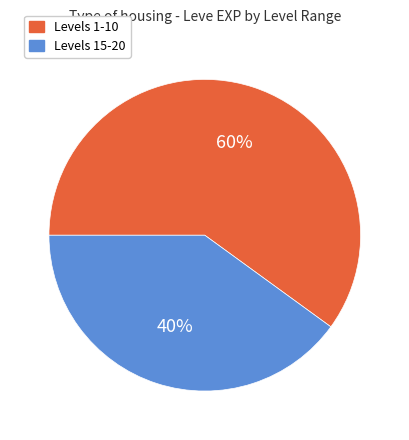

Does any single category account for the majority?

Yes